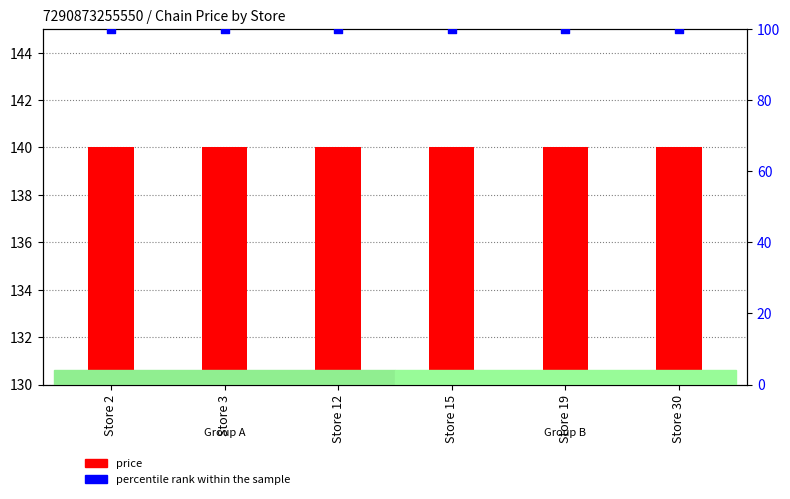

At how many categories does at least one series exceed 117?

6